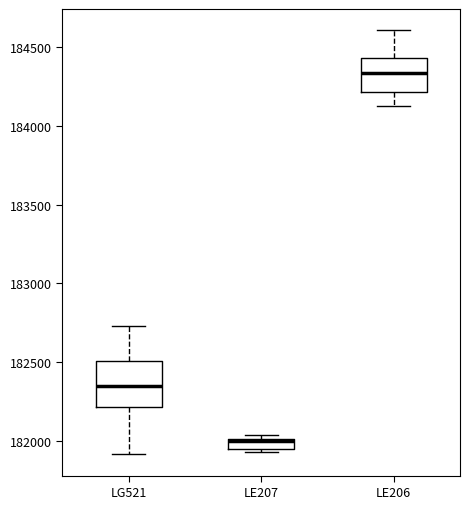

Where does the upper whisker of the box for LG521 end on the y-axis? The values are not printed on the chart, so give them approximately, as read against the axis.

182750